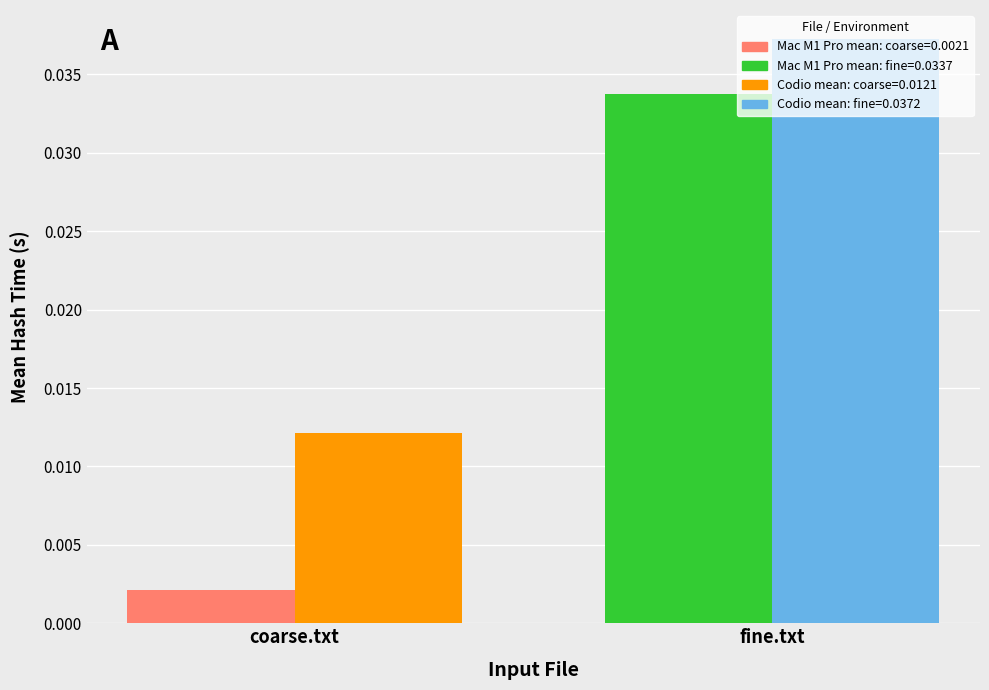

At which category does the chart reach its peak across all series?

fine.txt